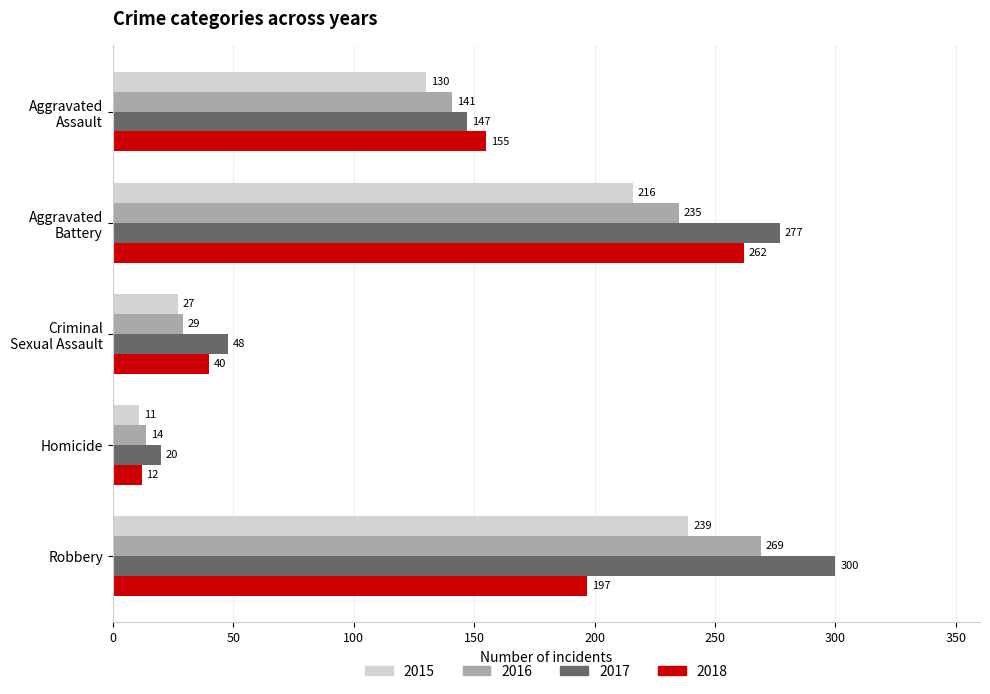

The 2017 series shows 277 at Aggravated
Battery. True or false?

True